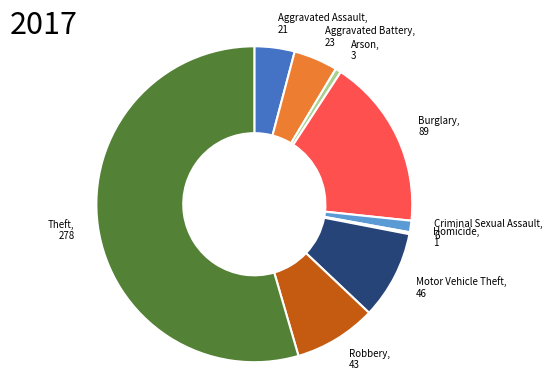

Is there a majority slice in this chart?

Yes